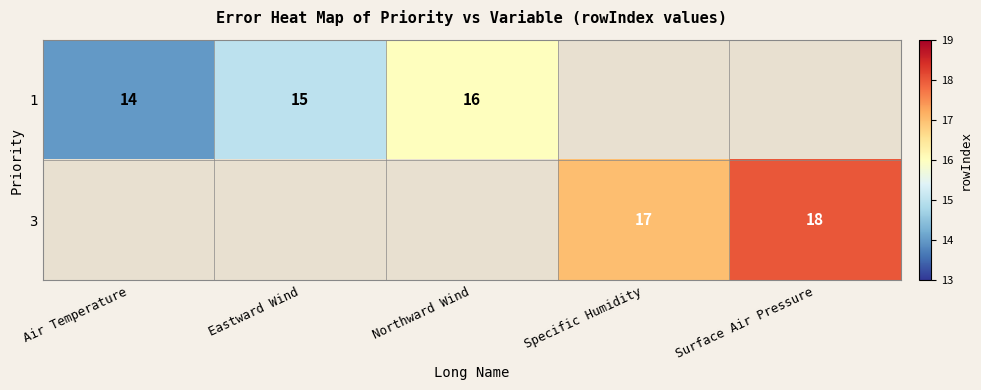

Which label corresponds to the smallest value in the chart?

Air Temperature